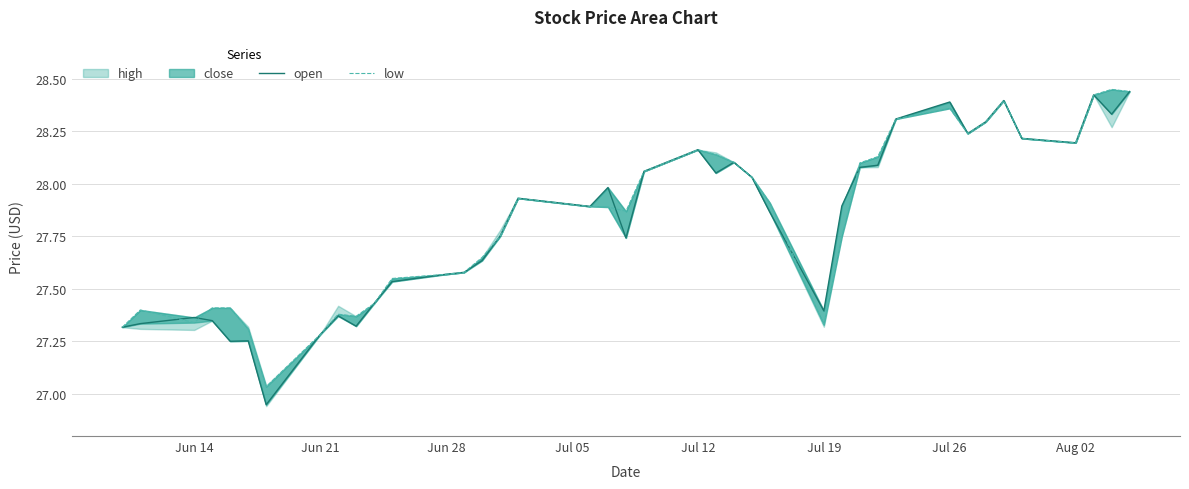

Is it true that open equals 27.3 at Jun 21?

True